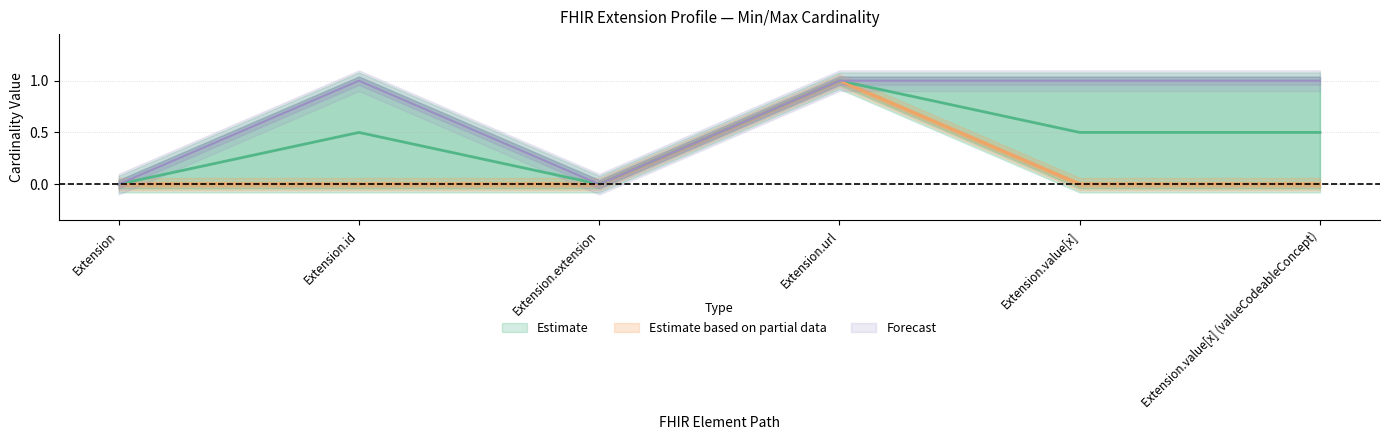

What is the greatest value displayed?

1